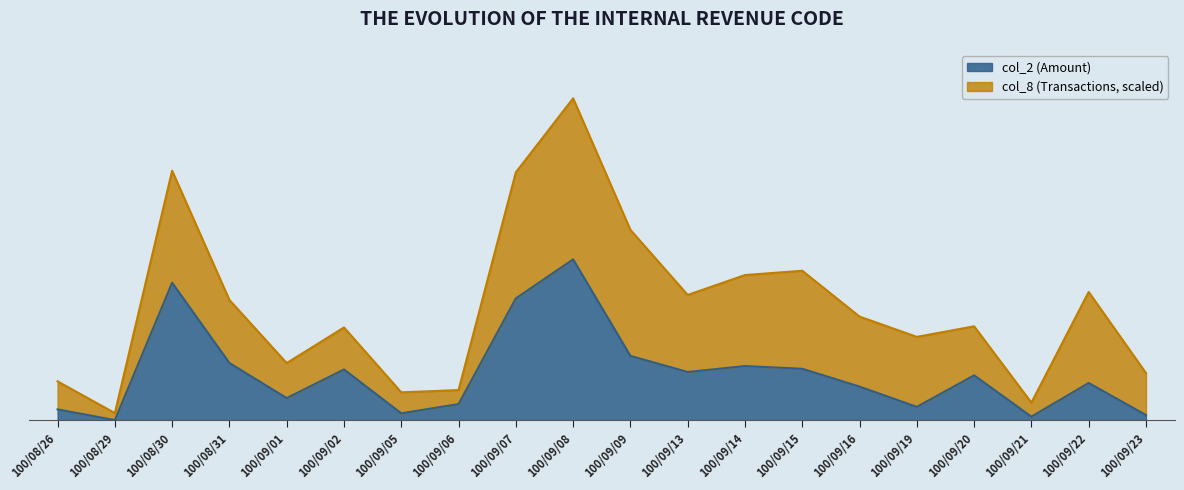

List the labels in order of value, largest first.

100/09/08, 100/08/30, 100/09/07, 100/09/09, 100/08/31, 100/09/14, 100/09/15, 100/09/02, 100/09/13, 100/09/20, 100/09/22, 100/09/16, 100/09/01, 100/09/06, 100/09/19, 100/08/26, 100/09/05, 100/09/23, 100/09/21, 100/08/29